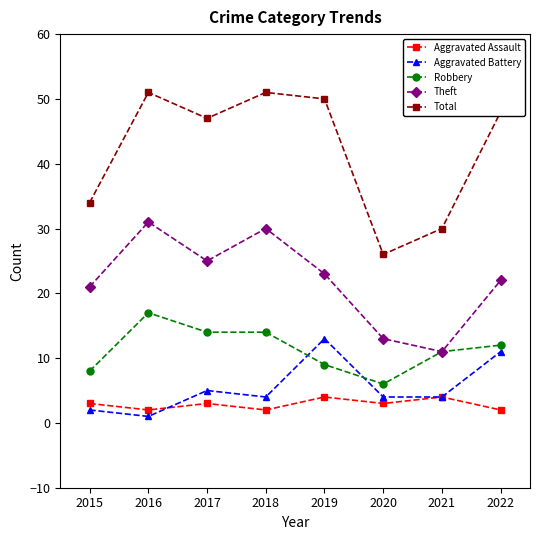

What is the lowest value of the Robbery series?

6